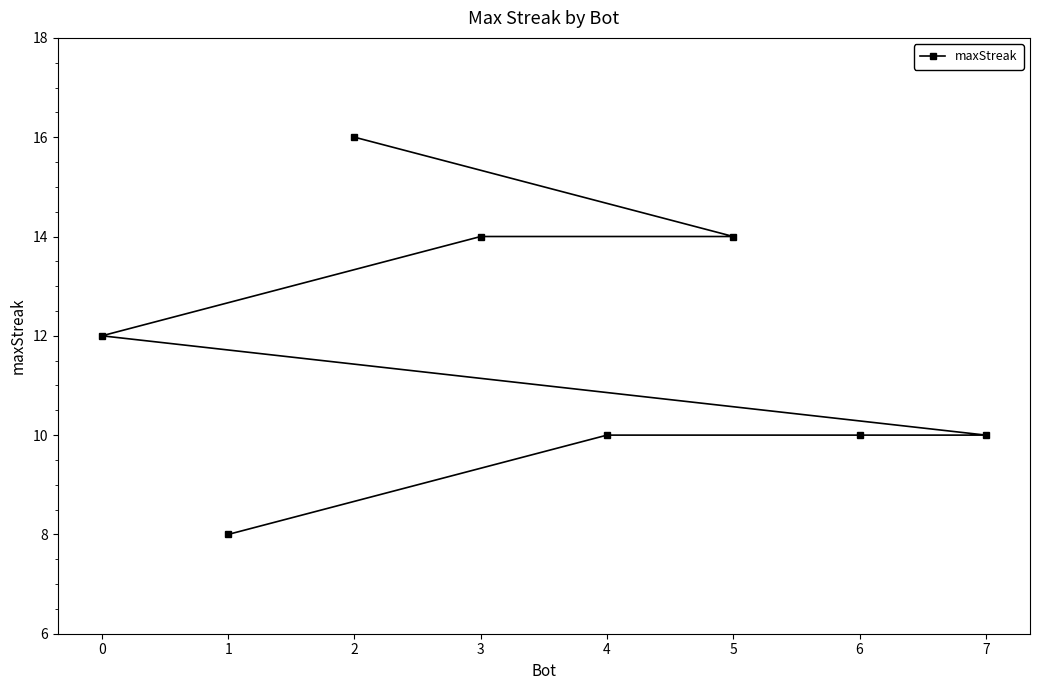

True or false: the data shows 10 at 7.

True